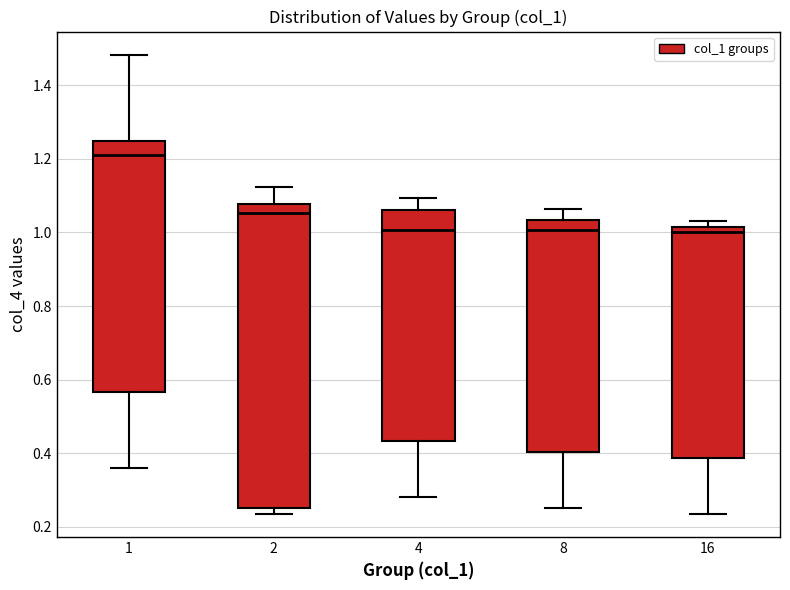

Reading left to right, read every box against the y-axis: the position of its median line, the range the box covers, and the ends of its whiskers. The values are not printed on the chart, so give them approximately, as read against the axis.

1: median 1.22, box 0.56 to 1.26, whiskers 0.36 to 1.48
2: median 1.06, box 0.26 to 1.08, whiskers 0.24 to 1.12
4: median 1.00, box 0.44 to 1.06, whiskers 0.28 to 1.10
8: median 1.00, box 0.40 to 1.04, whiskers 0.26 to 1.06
16: median 1.00, box 0.38 to 1.02, whiskers 0.24 to 1.04